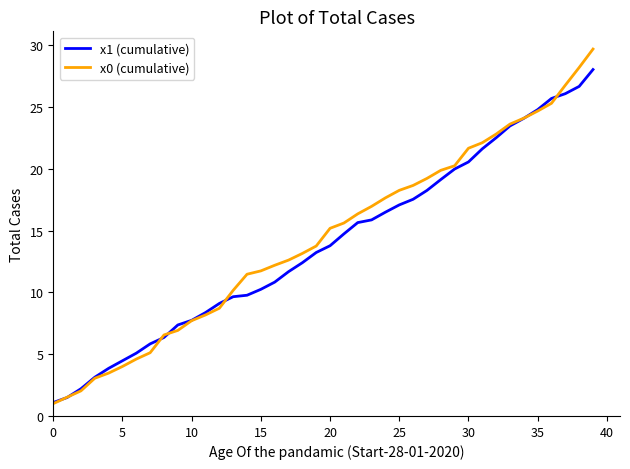

What is the highest value of the x0 (cumulative) series?

29.7